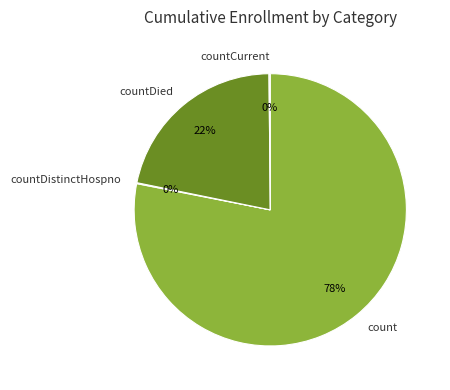

Which category accounts for the majority?

count